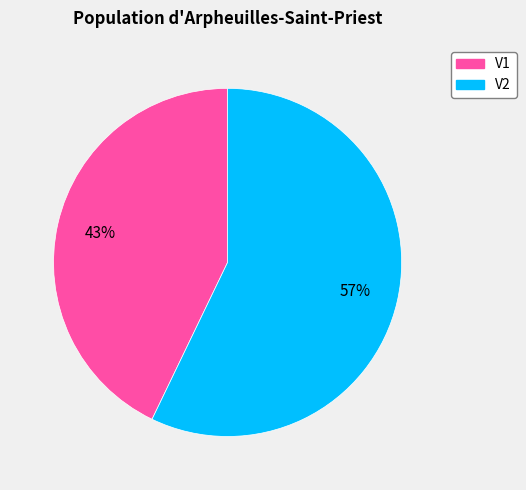

Approximately how many times larger is the value at V2 compared to V1?

1.3